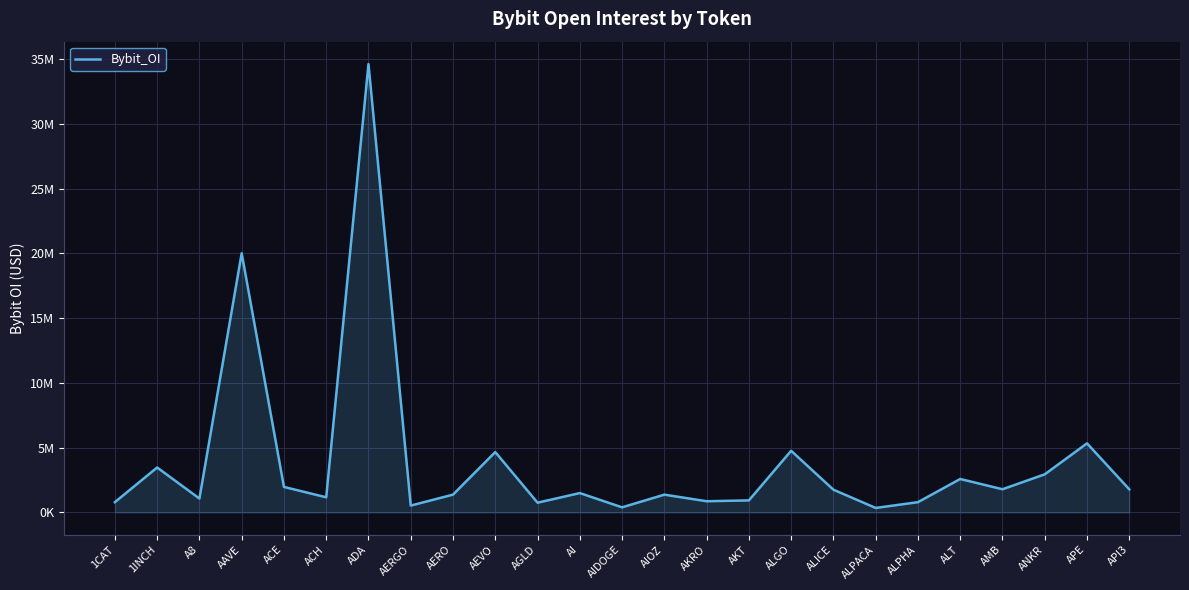

Does the chart have visible grid lines?

Yes